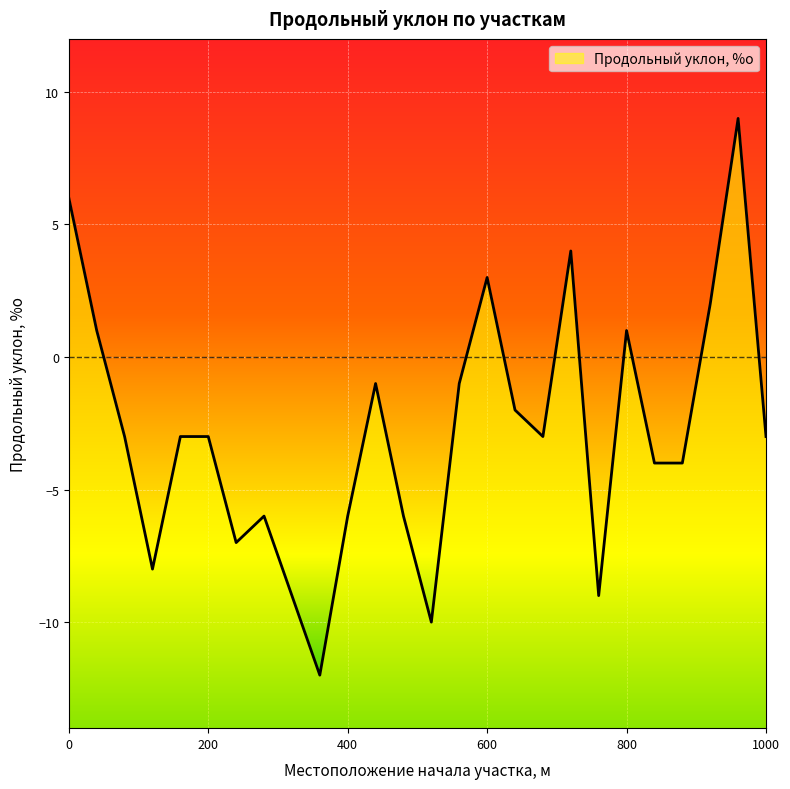

What is the sum of all values?

-74